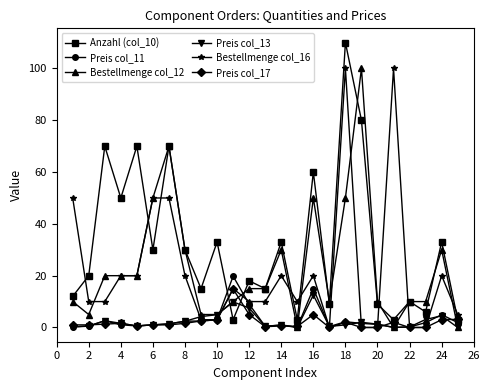

What is the value of the Preis col_11 point at the 24th from the left?

5.0